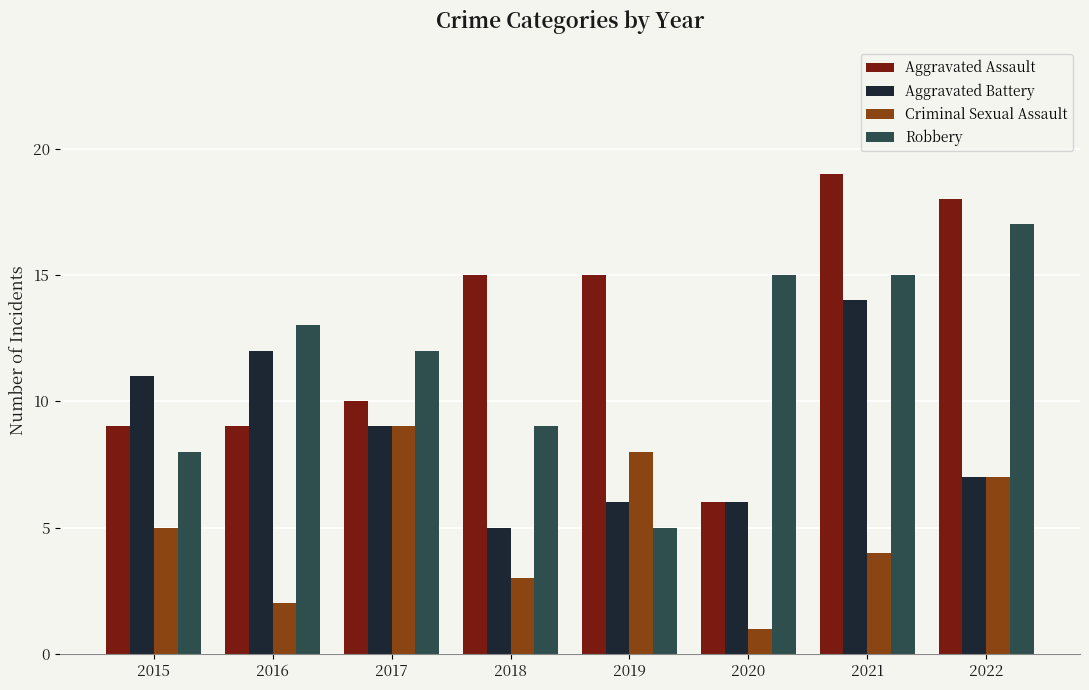

At 2016, list the series in order from largest to smallest.

Robbery, Aggravated Battery, Aggravated Assault, Criminal Sexual Assault